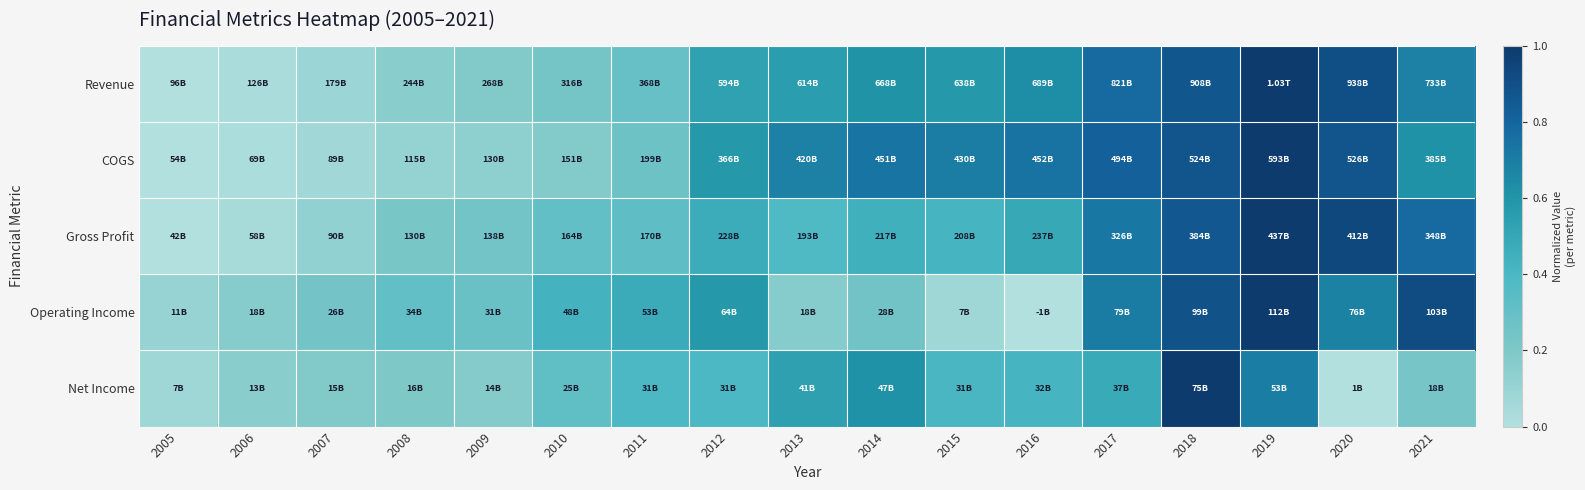

Between 2012 and 2020, which is larger?

2020